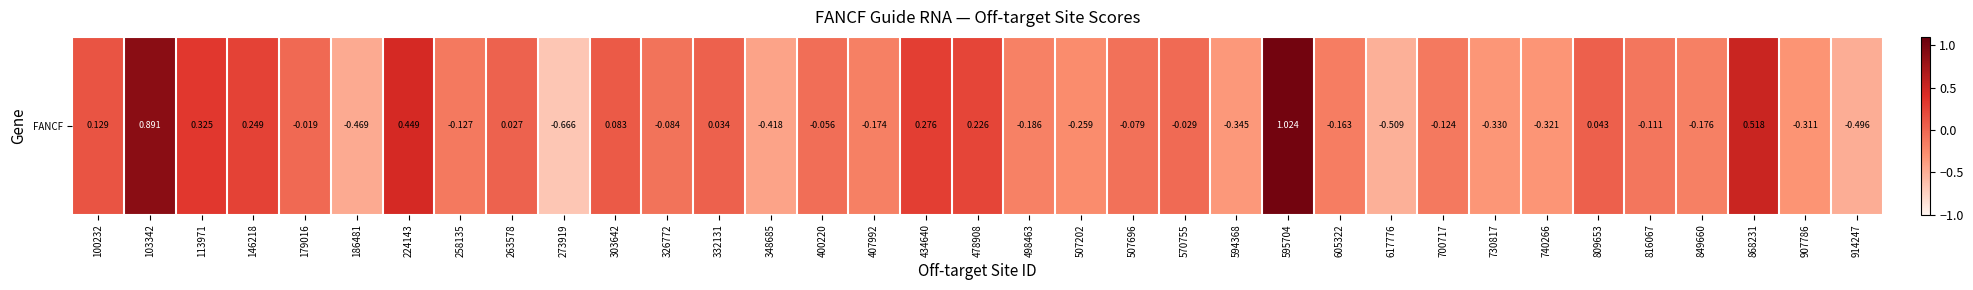

Rank the categories by value from lowest to highest.

273919, 617776, 914247, 186481, 348685, 594368, 730817, 740266, 907786, 507202, 498463, 849660, 407992, 605322, 258135, 700717, 816067, 326772, 507696, 400220, 570755, 179016, 263578, 332131, 809653, 303642, 100232, 478908, 146218, 434640, 113971, 224143, 868231, 103342, 595704